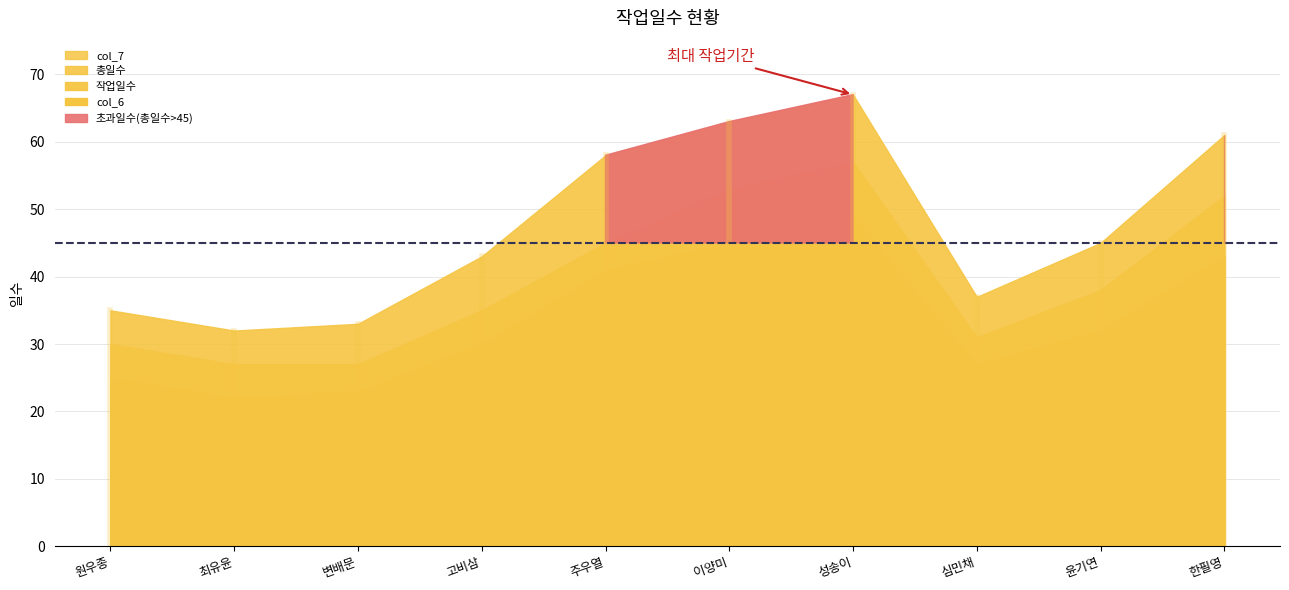

True or false: 총일수 has a value of 28 at 고비삼.

False